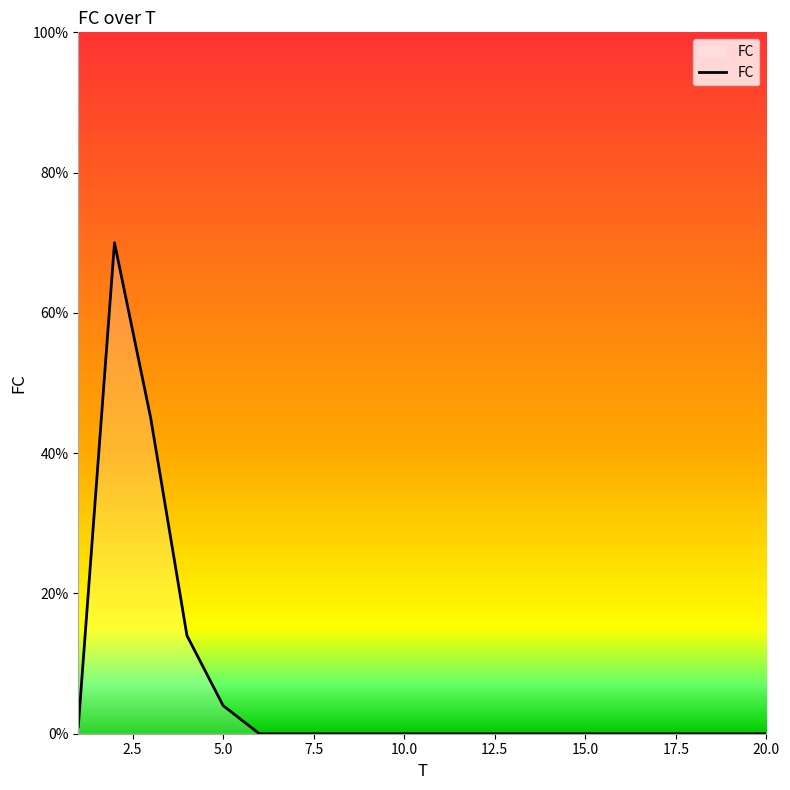

Reading left to right, what are all the values shown in this chart?

1	70	45	14	4	0	0	0	0	0	0	0	0	0	0	0	0	0	0	0